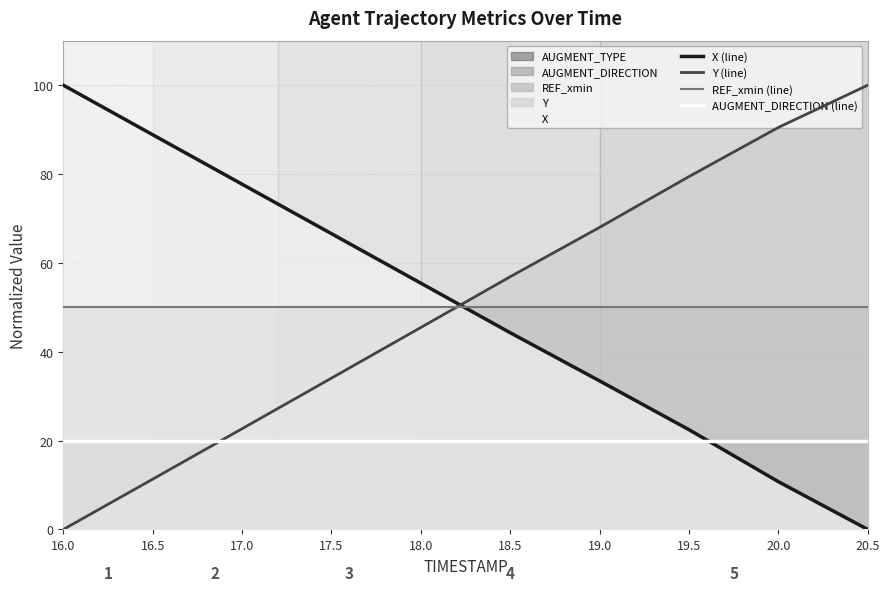

How many values in the X (line) series exceed 55?

5